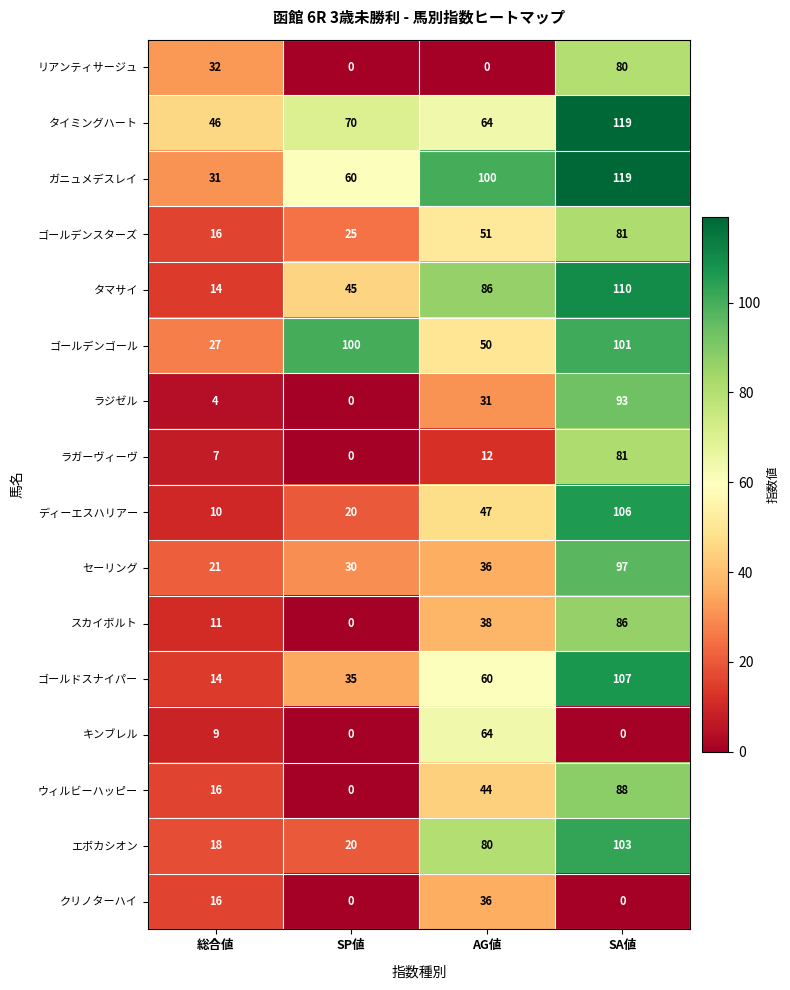

What is the difference between the キンブレル values at SA値 and AG値?

64